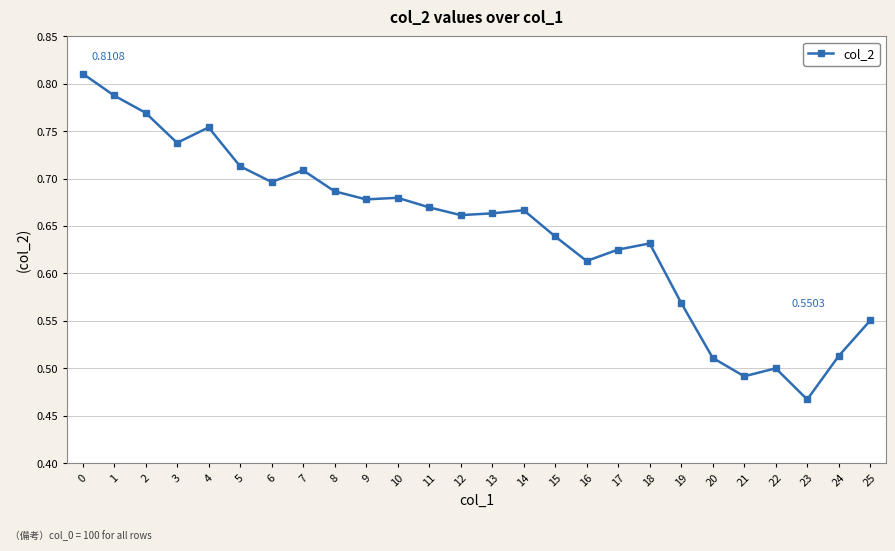

Is this an area chart (filled region under the line)?

No